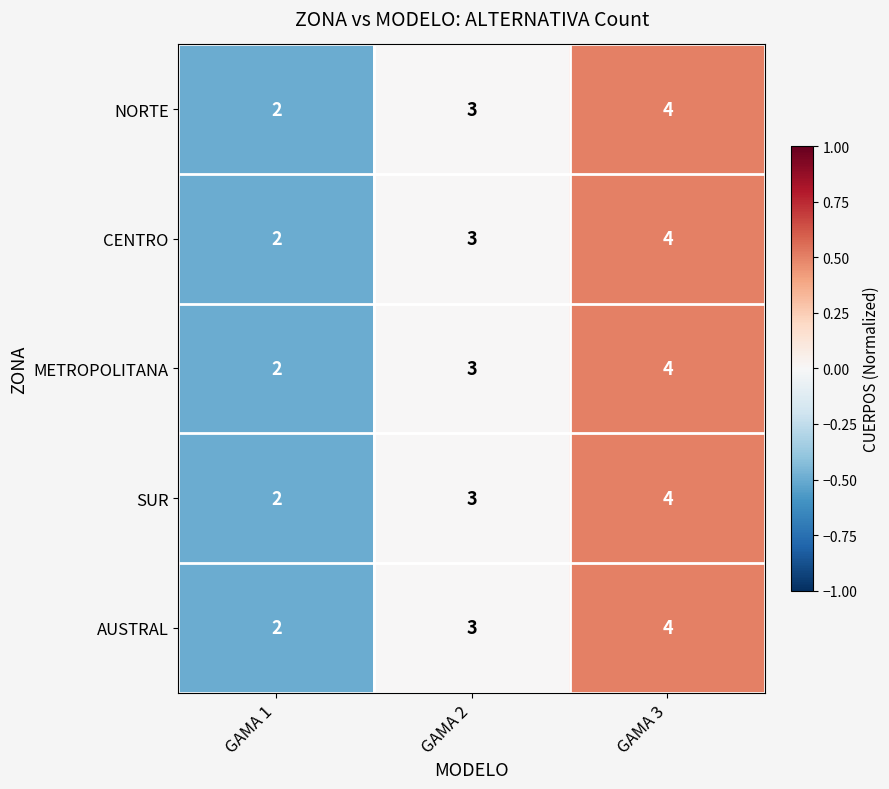

Read the SUR value at GAMA 3.

4